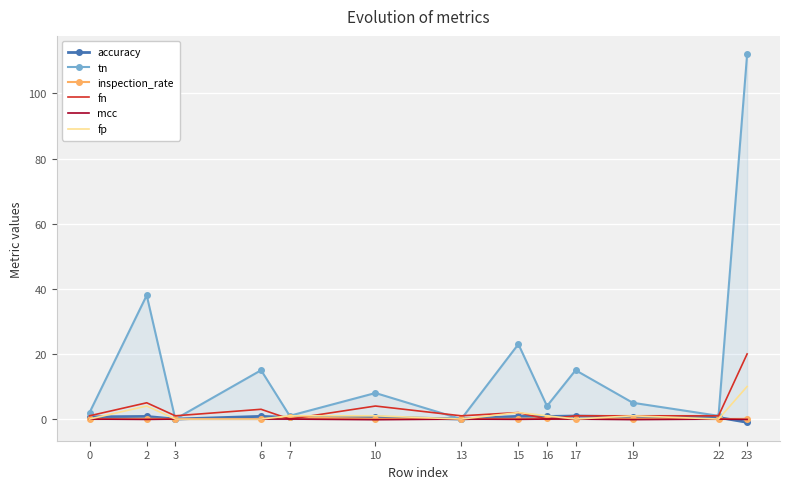

Reading left to right, extract all data points from this chart.

accuracy: 0=0.7	2=0.8	3=0.0	6=0.8	7=0.5	10=0.6	13=0.0	15=0.9	16=0.8	17=0.9	19=0.7	22=0.5	23=-1.0
tn: 0=2.0	2=38.0	3=0.0	6=15.0	7=1.0	10=8.0	13=0.0	15=23.0	16=4.0	17=15.0	19=5.0	22=1.0	23=112.0
inspection_rate: 0=0.0	2=0.1	3=0.0	6=0.0	7=0.5	10=0.1	13=0.0	15=0.1	16=0.2	17=0.0	19=0.1	22=0.0	23=0.1
fn: 0=1.0	2=5.0	3=1.0	6=3.0	7=0.0	10=4.0	13=1.0	15=2.0	16=0.0	17=1.0	19=1.0	22=1.0	23=20.0
mcc: 0=0.0	2=-0.1	3=0.0	6=0.0	7=0.0	10=-0.2	13=0.0	15=-0.1	16=0.0	17=0.0	19=-0.2	22=0.0	23=-0.1
fp: 0=0.0	2=4.0	3=0.0	6=0.0	7=1.0	10=1.0	13=0.0	15=2.0	16=1.0	17=0.0	19=1.0	22=0.0	23=10.0